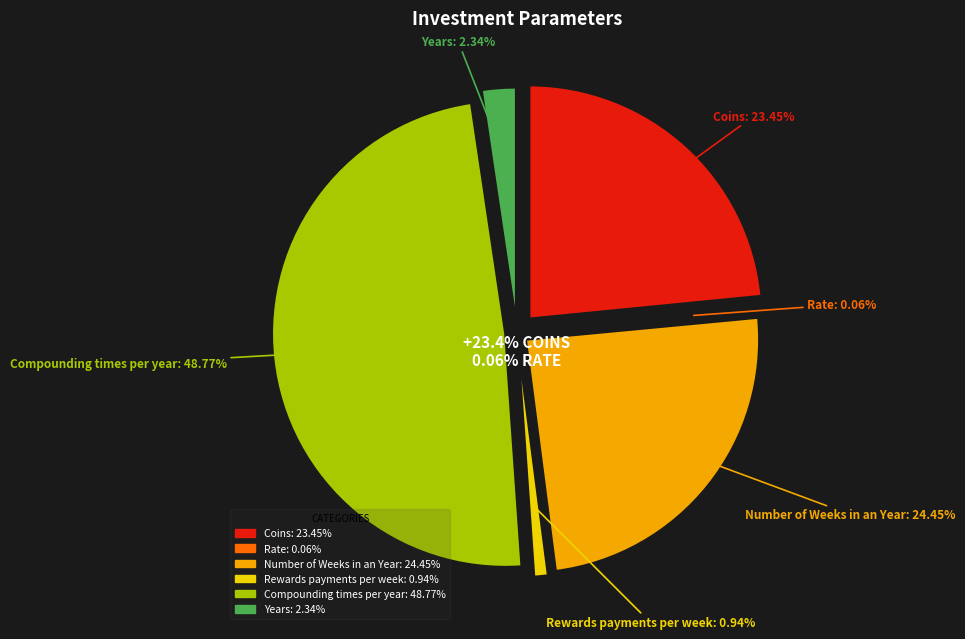

To the nearest percent, what is the difference between the Rewards payments per week and Compounding times per year slice percentages?

48%